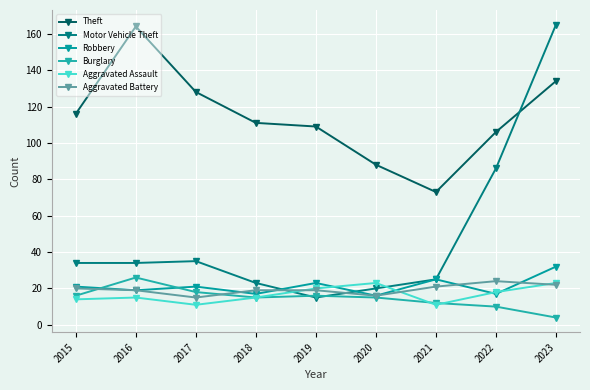

The value of Aggravated Assault at 2016 is 15. True or false?

True